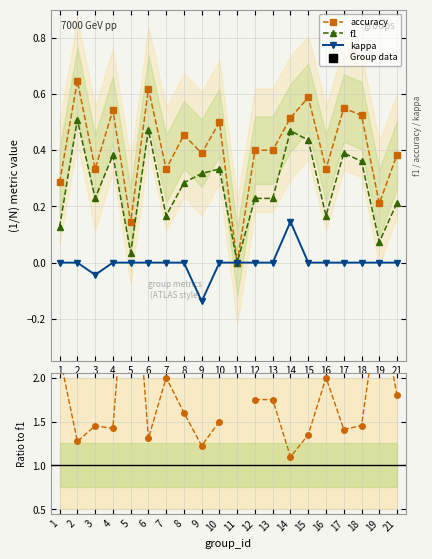

The accuracy series shows 0.1 at 21. True or false?

False